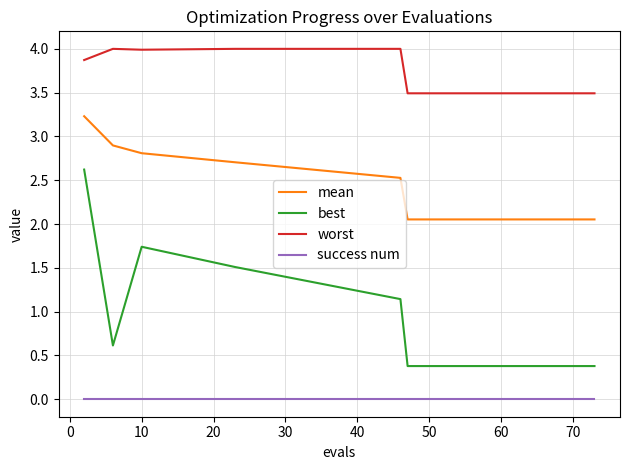

True or false: worst and mean cross at least once.

False